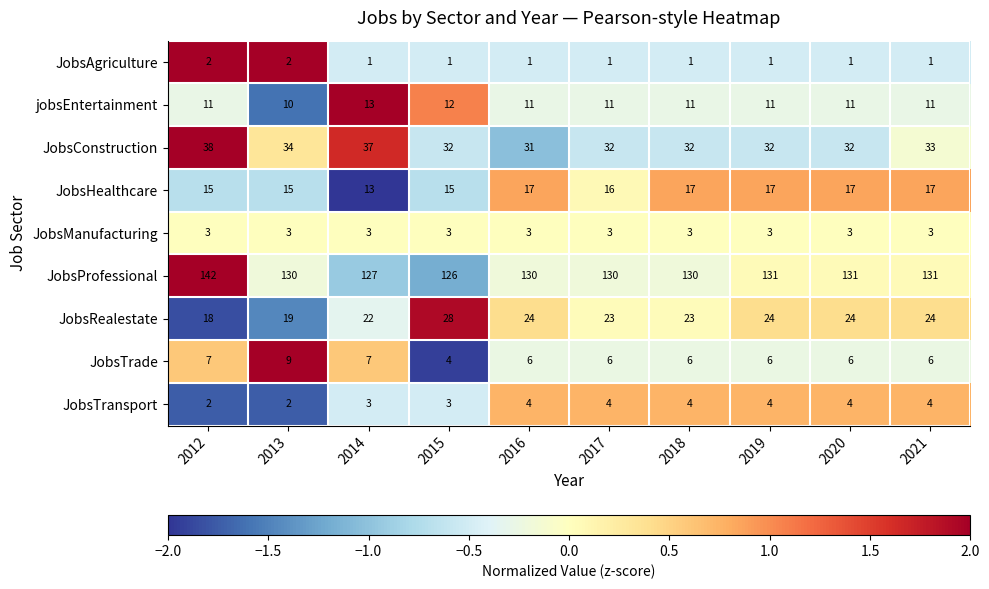

The jobsEntertainment series shows 10 at 2013. True or false?

True